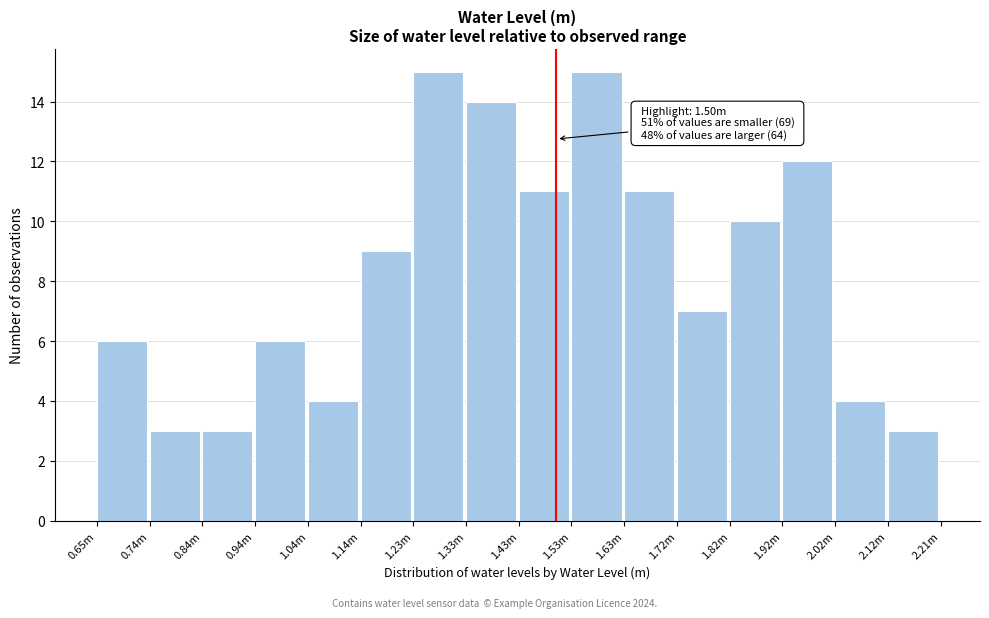

Reading right to left, extract all data points from this chart.

2.12m=3	2.02m=4	1.92m=12	1.82m=10	1.72m=7	1.63m=11	1.53m=15	1.43m=11	1.33m=14	1.23m=15	1.14m=9	1.04m=4	0.94m=6	0.84m=3	0.74m=3	0.65m=6